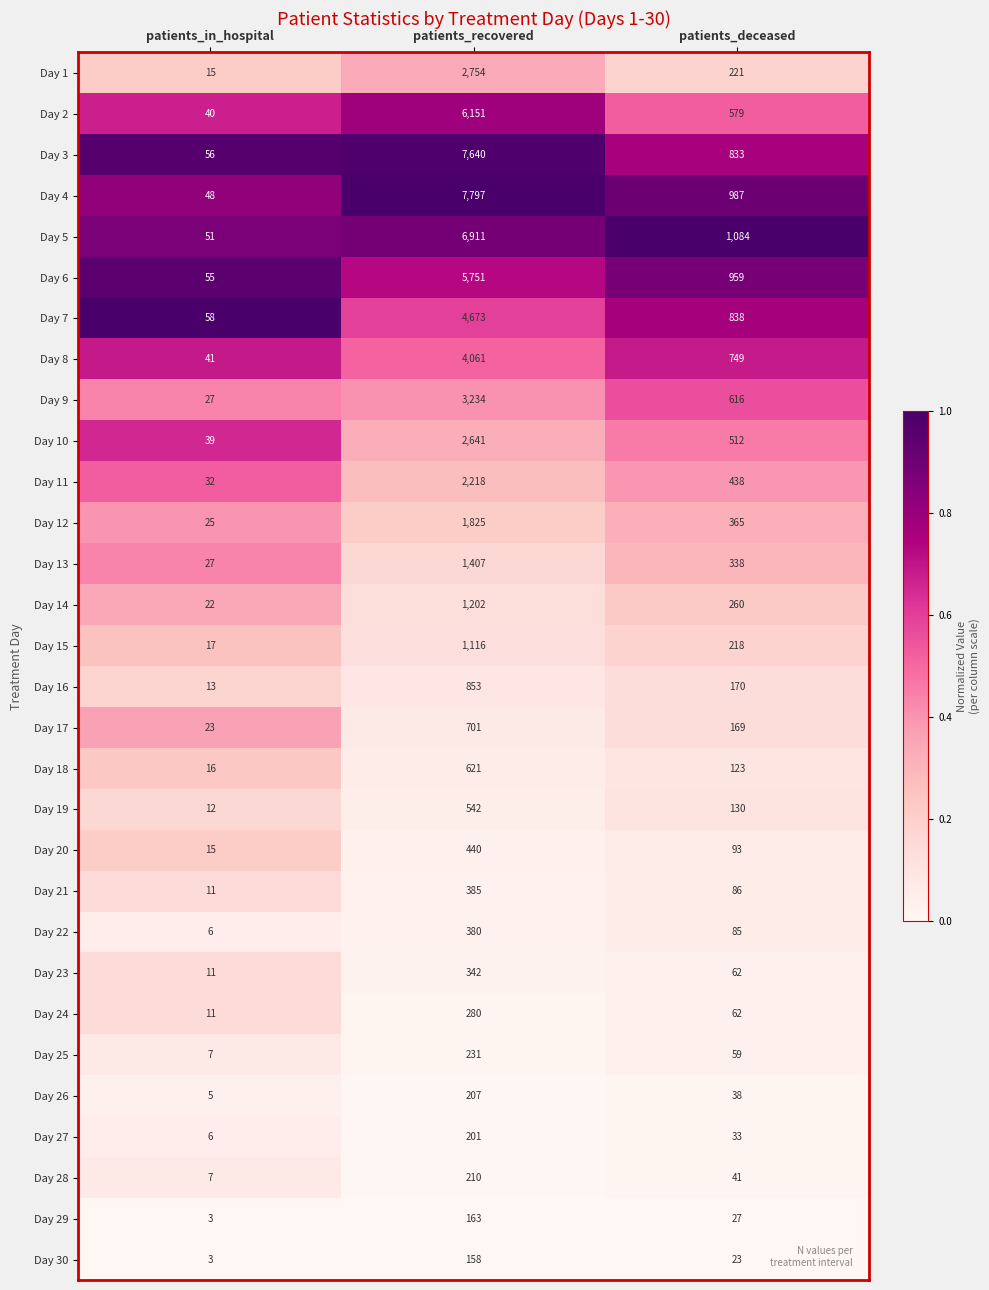

Where does the Day 25 series first go above 59?

patients_recovered